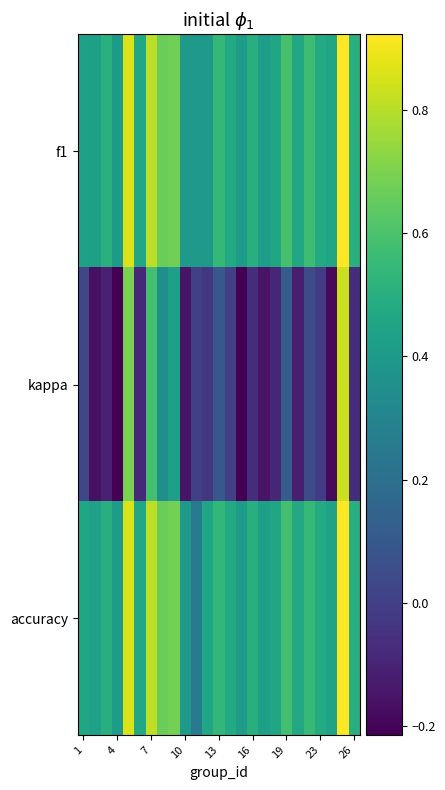

At how many categories does at least one series exceed 0?

25